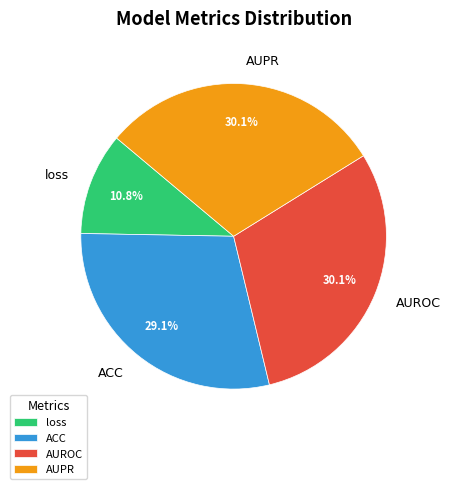

To the nearest percent, what percentage of the pie is loss?

11%